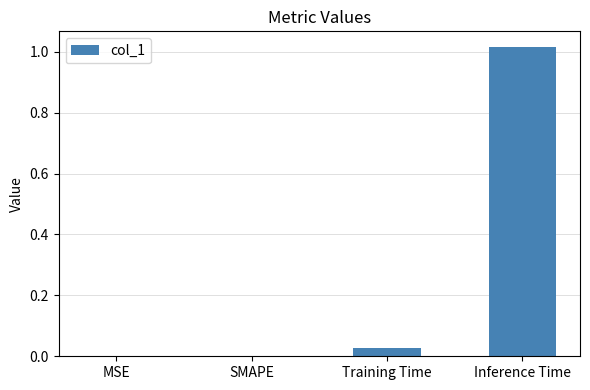

Is it true that the value at Inference Time is 1.7?

False